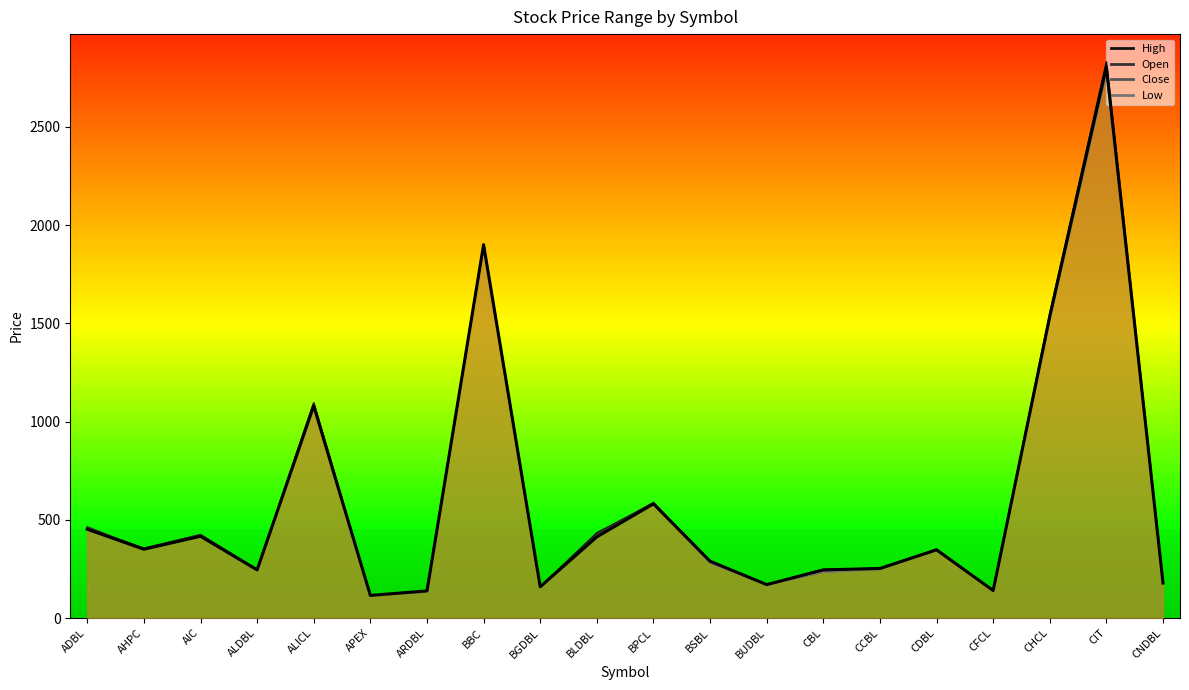

What is the change in value from BSBL to BUDBL?

-119